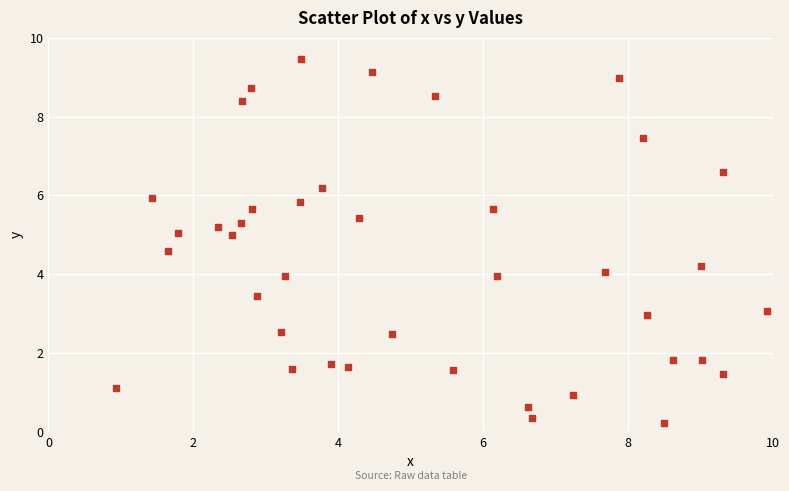

What is the range of Y values (max minus min)?

9.2